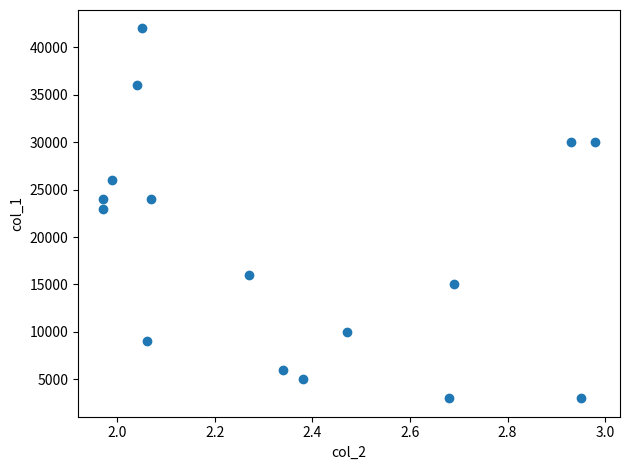

What is the range of Y values (max minus min)?

39000